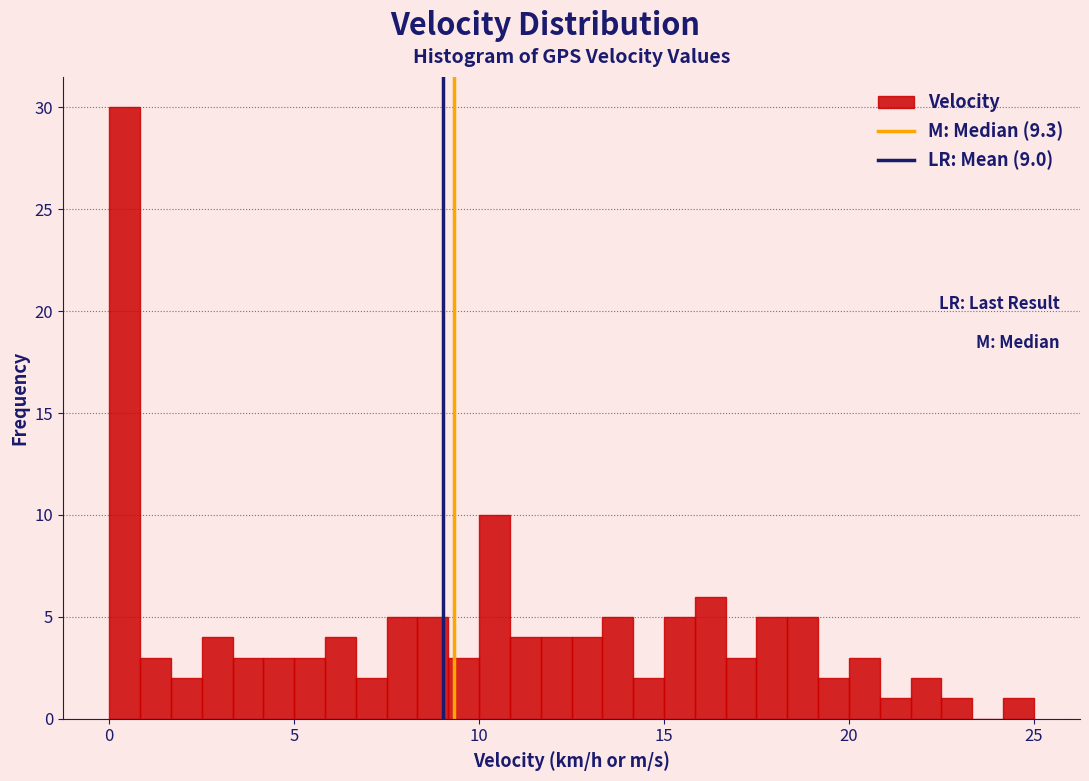

Around what value on the x-axis is the tallest bar? Give the approximate position of its centre, as read against the axis.

0.5